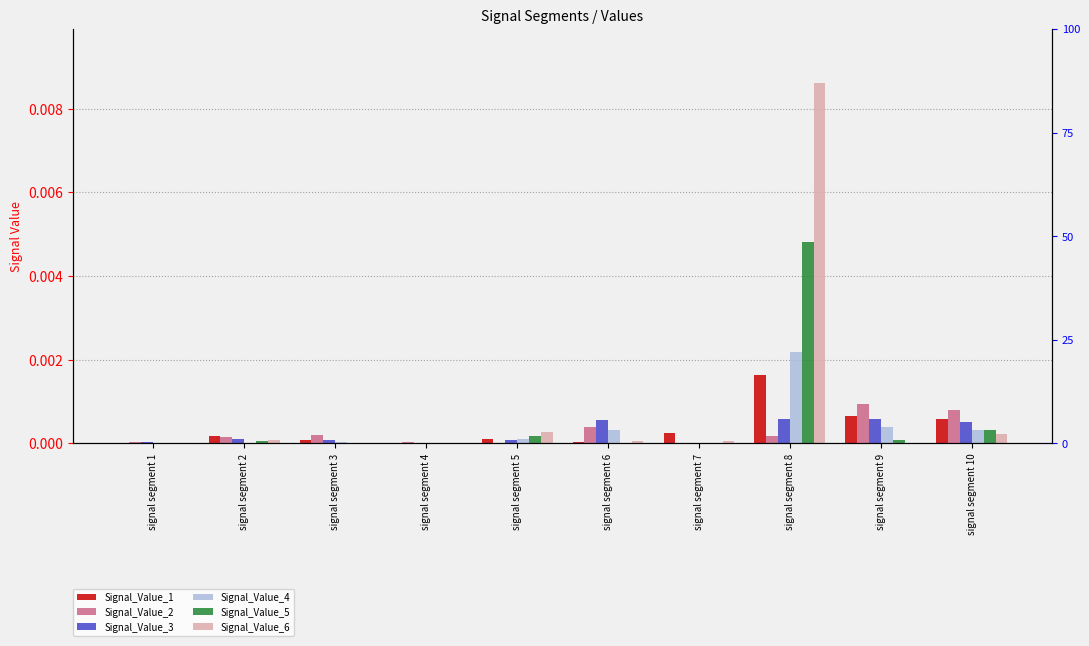

List the labels in order of Signal_Value_1 value, smallest first.

signal segment 1, signal segment 4, signal segment 6, signal segment 3, signal segment 5, signal segment 2, signal segment 7, signal segment 10, signal segment 9, signal segment 8